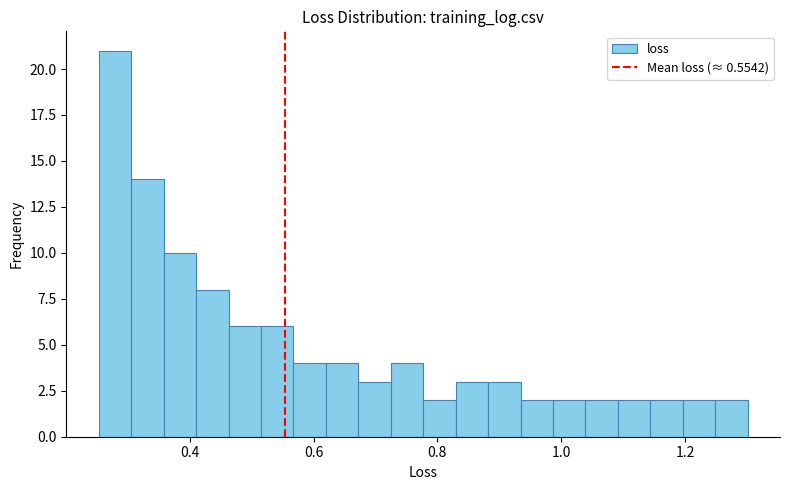

Around what value on the x-axis is the tallest bar? Give the approximate position of its centre, as read against the axis.

0.28